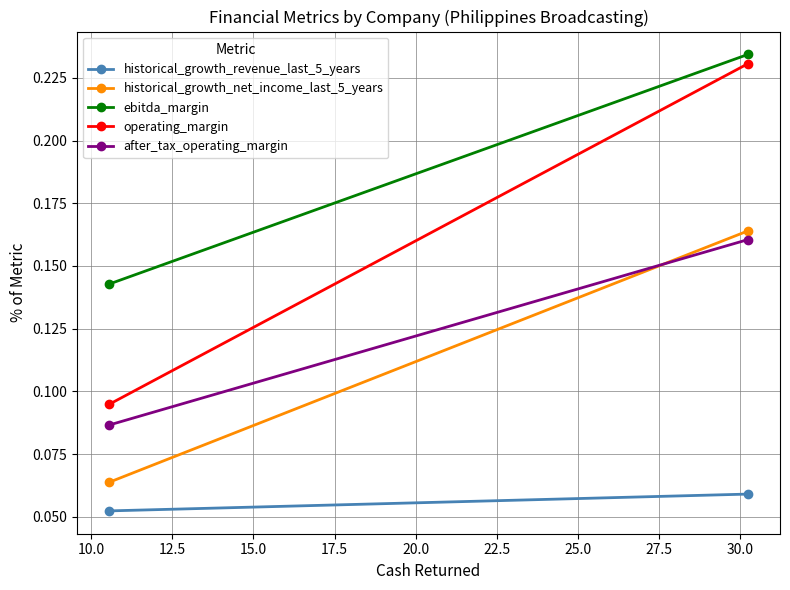

The operating_margin series shows 0.4 at 7.5. True or false?

False